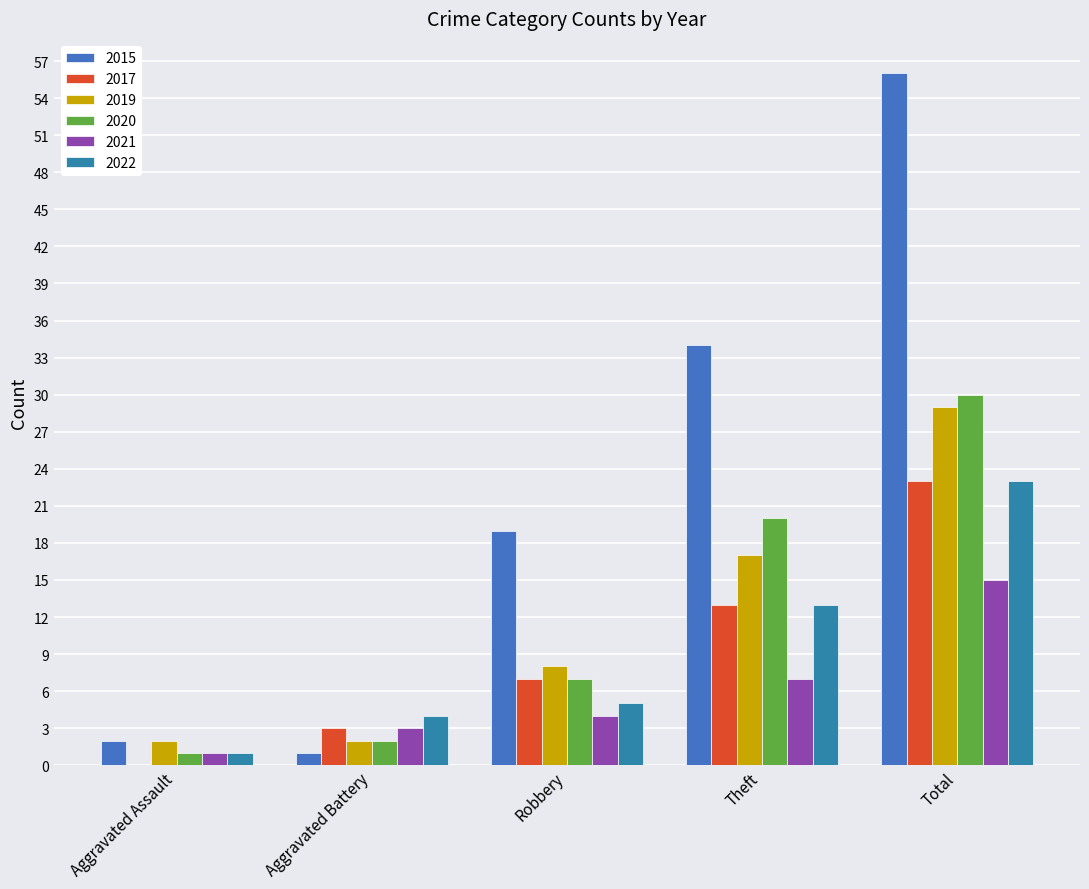

Is the value of 2017 at Aggravated Assault greater than the value of 2022 at Aggravated Assault?

No